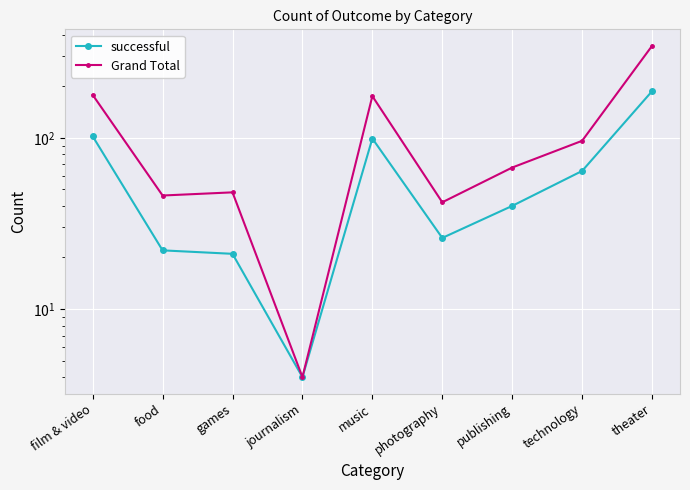

Rank the categories by Grand Total value from highest to lowest.

theater, film & video, music, technology, publishing, games, food, photography, journalism